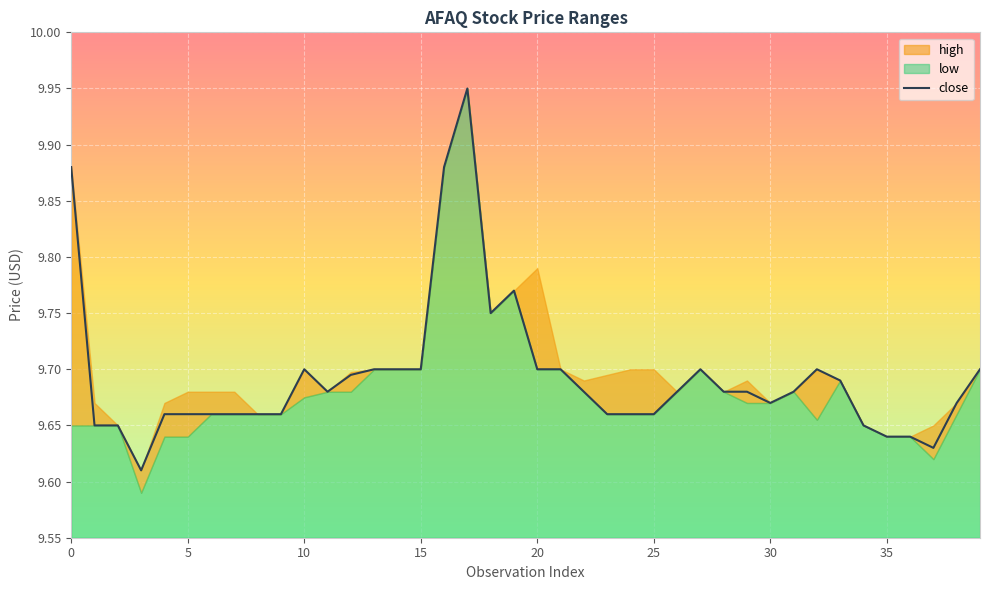

True or false: the data shows 15.2 at 5.

False